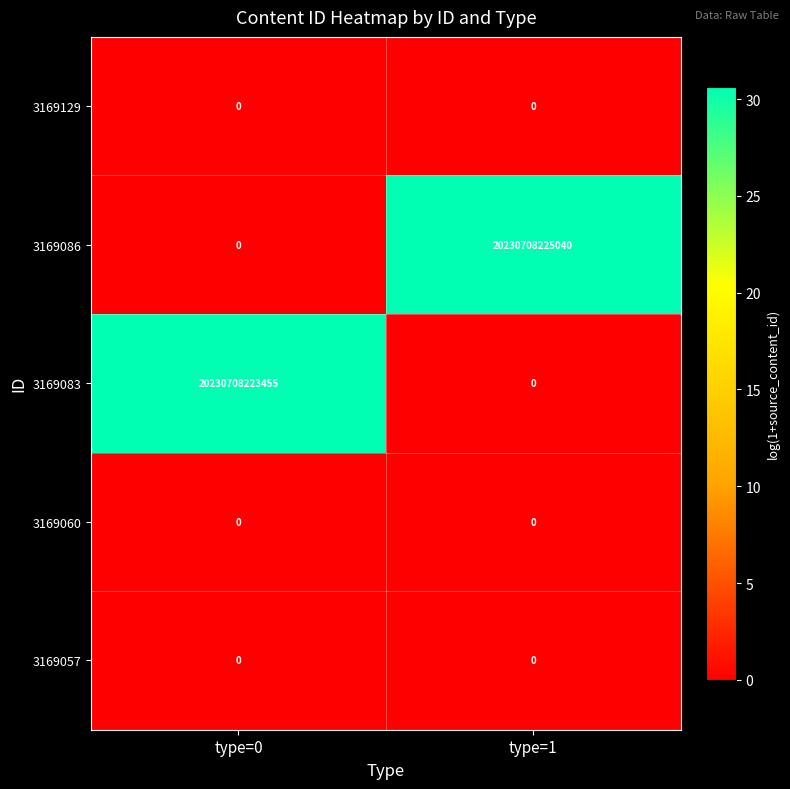

At which category does the chart reach its peak across all series?

type=1